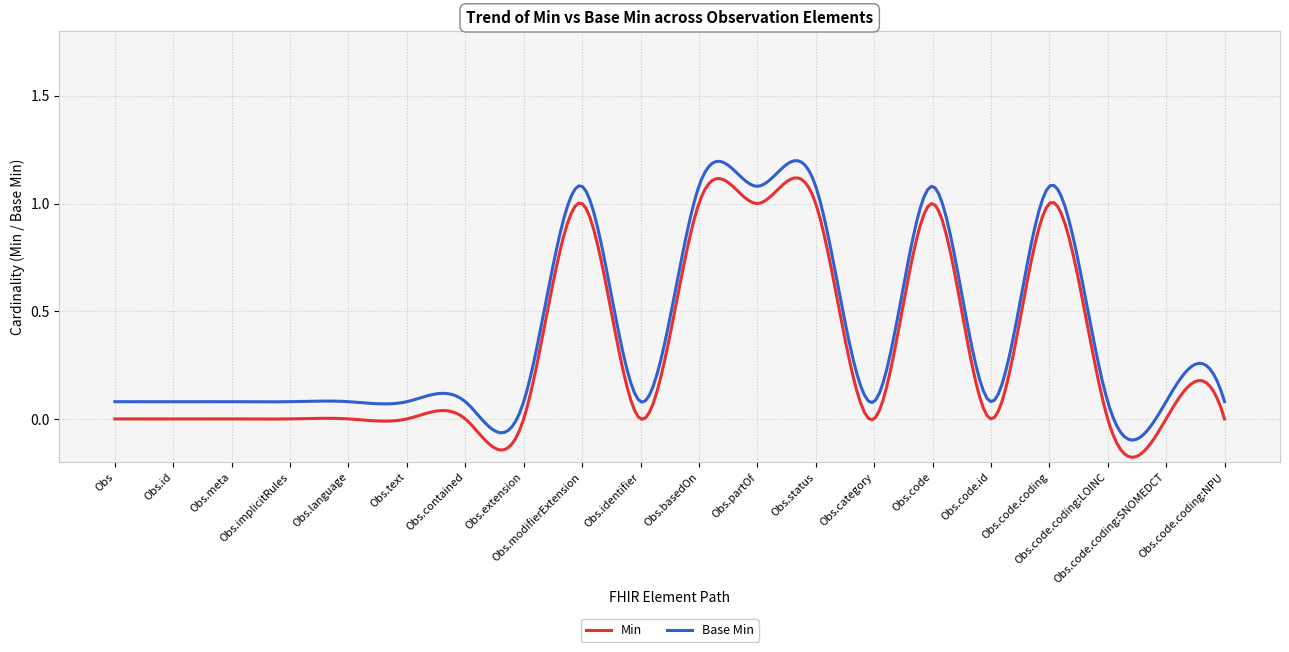

Rank the series by their average value, from highest to lowest.

Base Min, Min